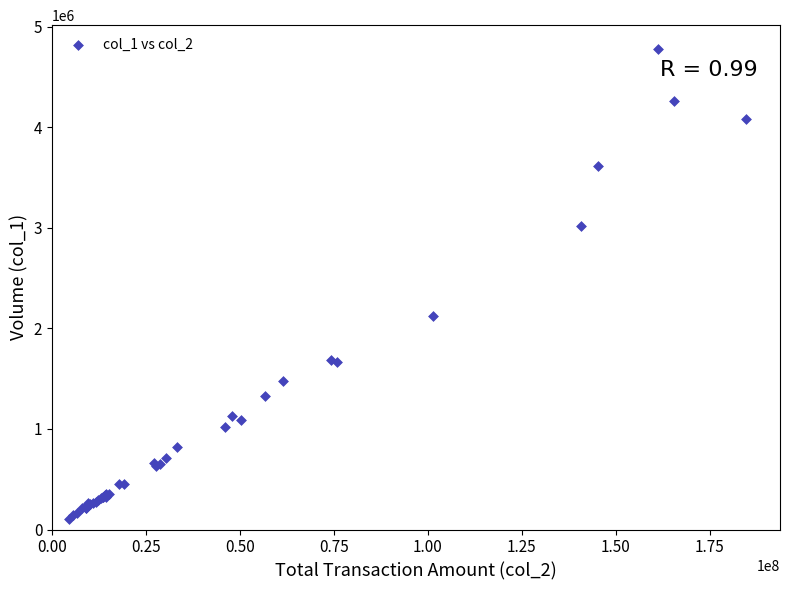

What Y value in the scatter plot is closest to 2445396?

2121492